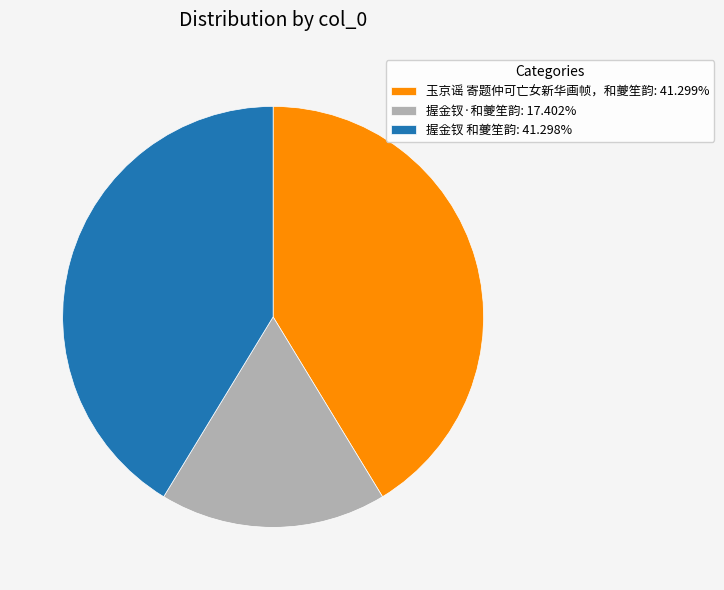

Combined, do 握金钗 和夔笙韵: 41.298% and 握金钗·和夔笙韵: 17.402% account for over 50%?

Yes